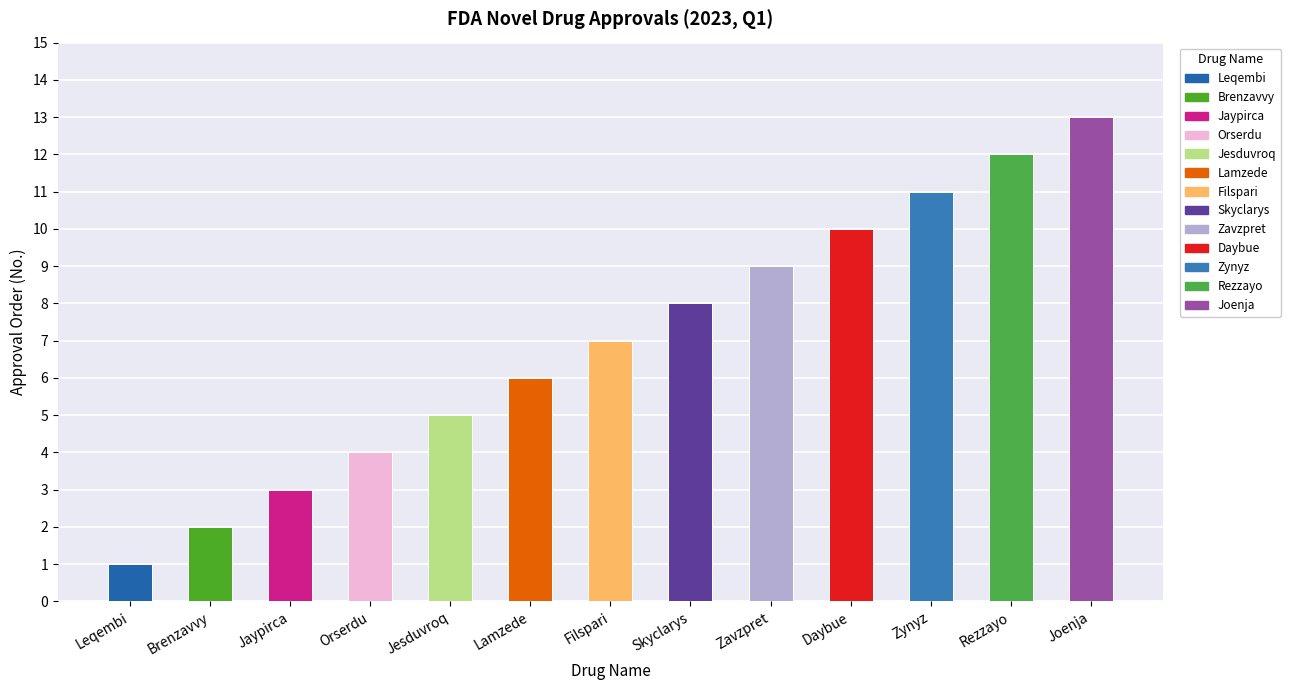

What is the maximum value shown in the chart?

13